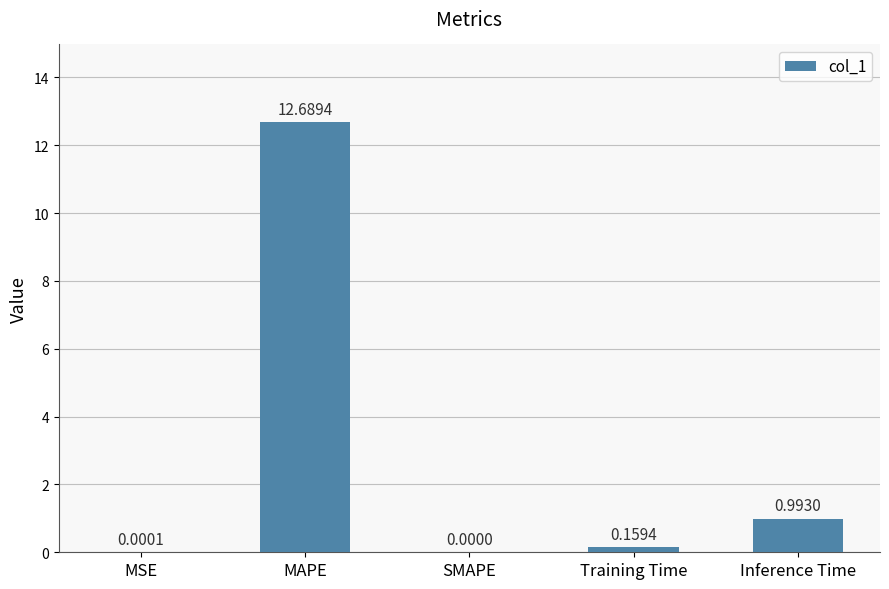

Where is the data nearest to the value 6?

Inference Time